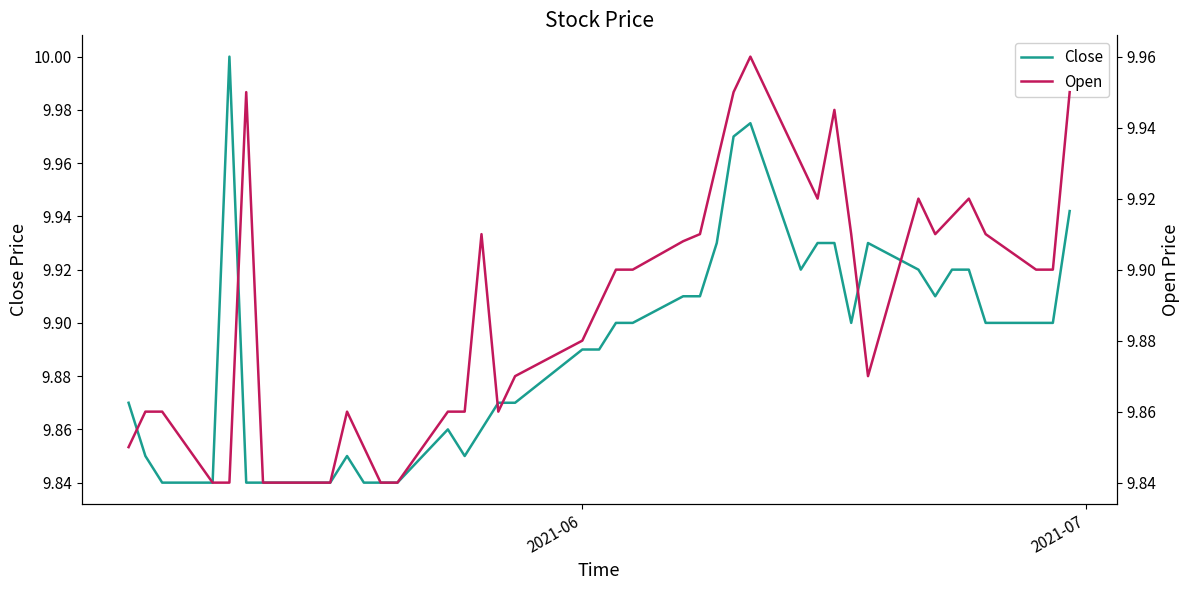

What is the average value of the Close series?

9.9